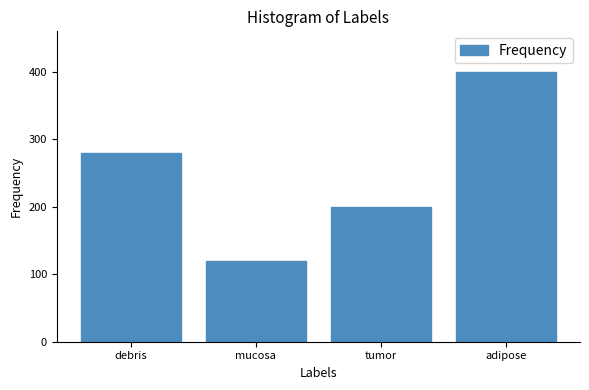

Where is the data nearest to the value 260?

debris